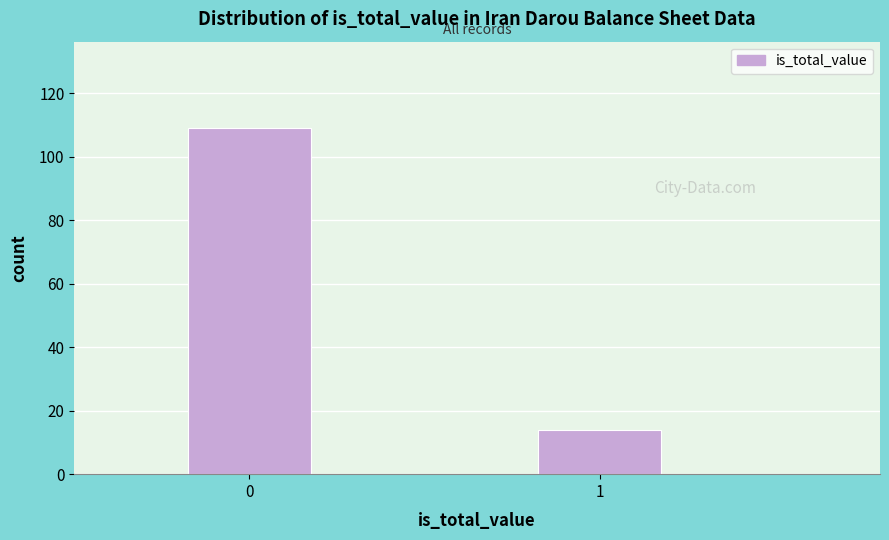

Reading right to left, transcribe all the data shown in this chart.

14	109